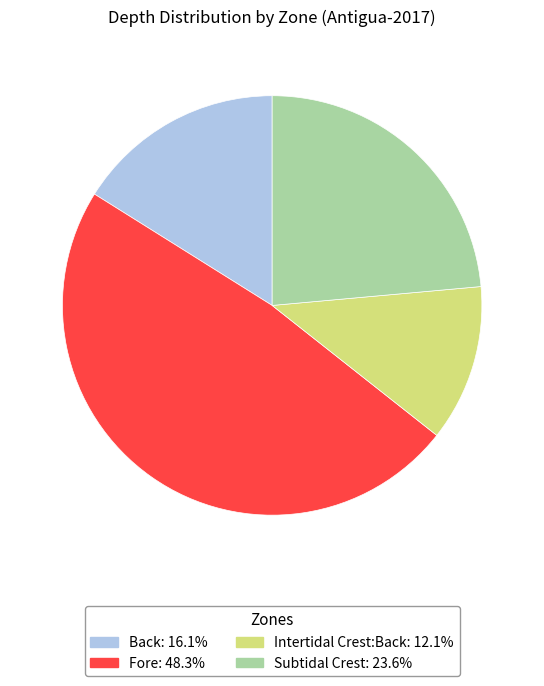

How many segments does this pie chart have?

4